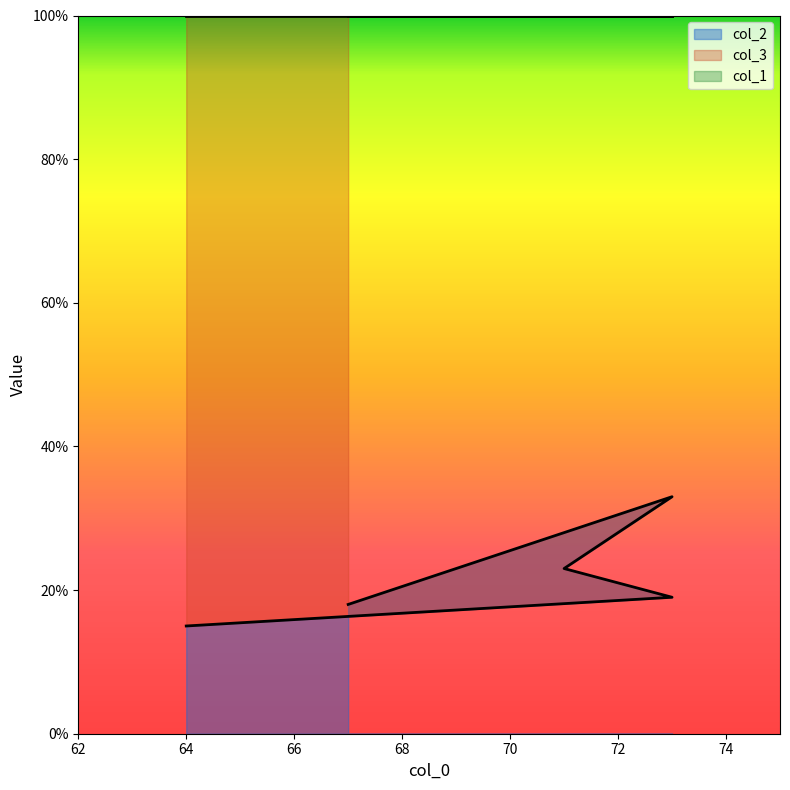

Reading right to left, list all the values displayed in this chart.

col_2: 18	33	23	19	15
col_1: 133	127	129	127	136